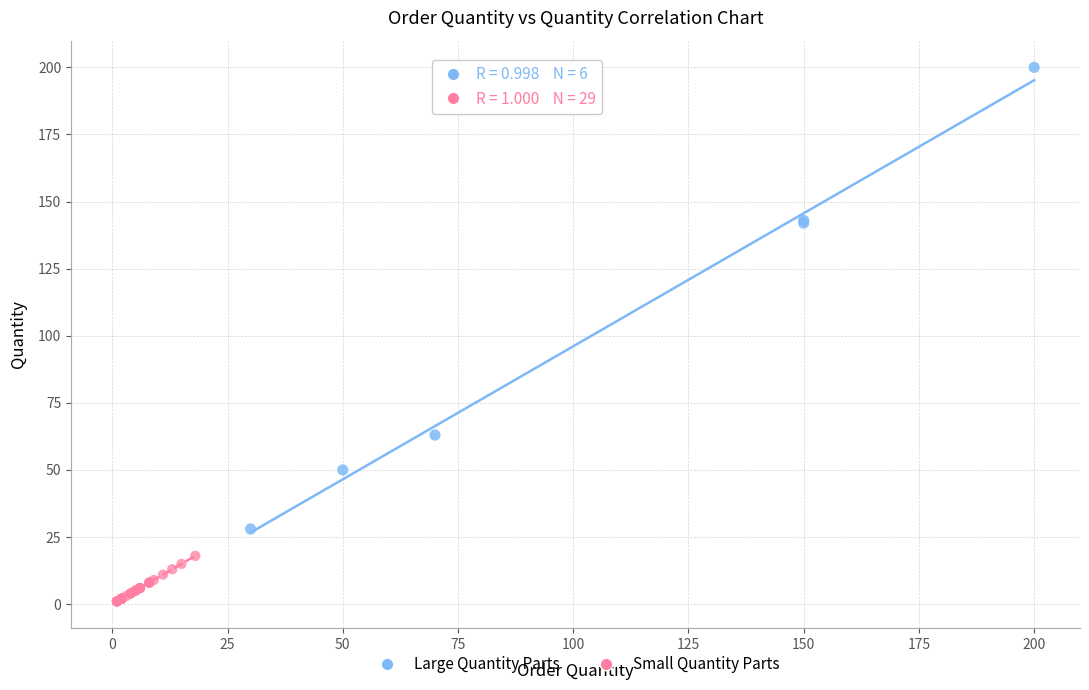

Which series reaches the maximum Y coordinate?

Large Quantity Parts